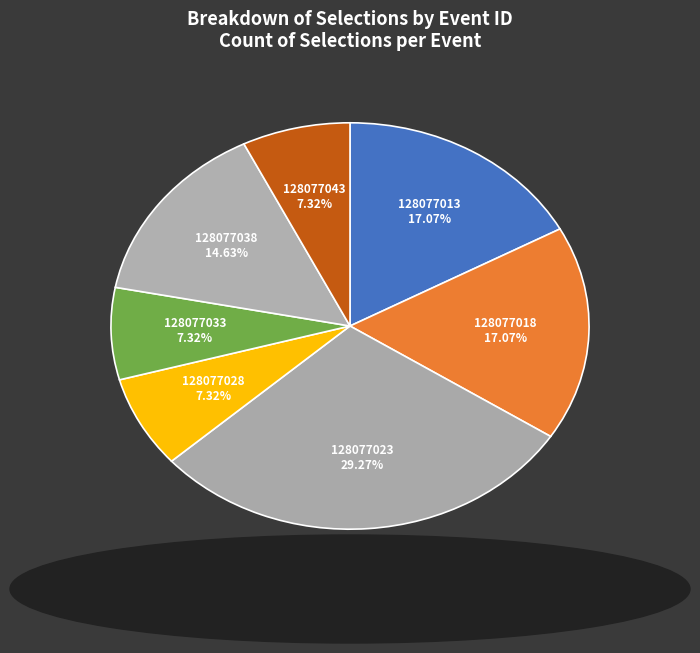

How many slices are in this pie chart?

7